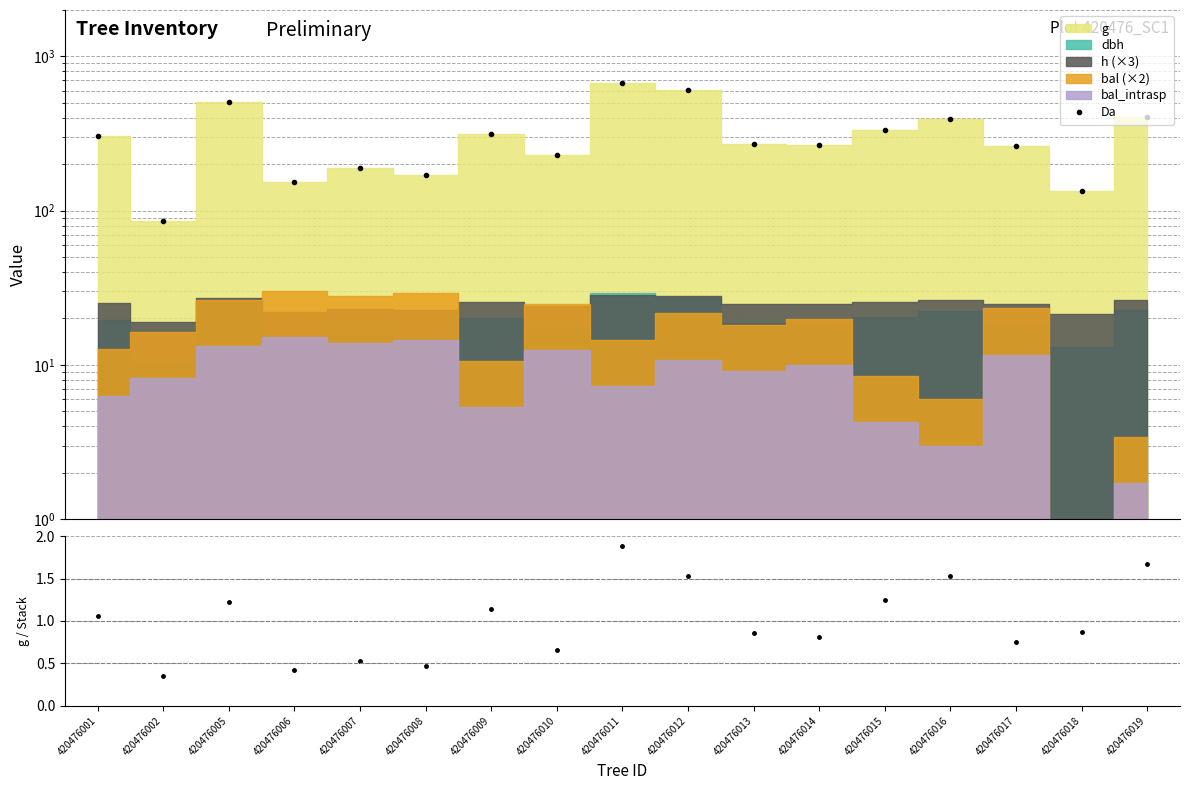

What is the value of the Da point at the 4th from the left?

153.8